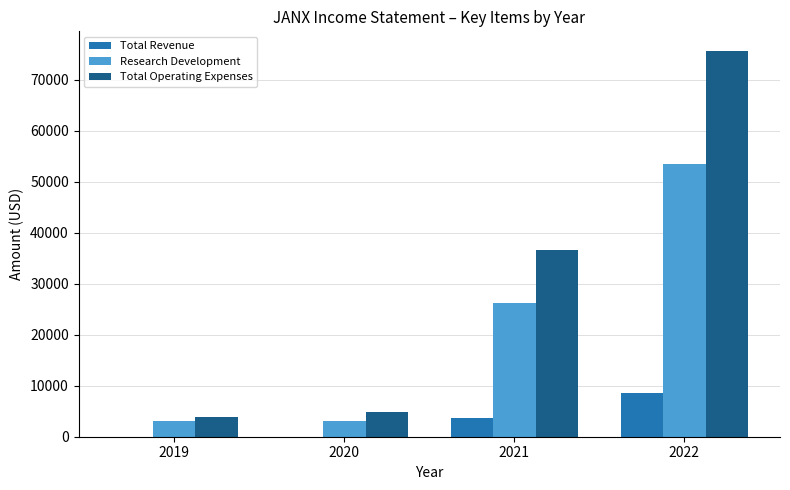

Reading right to left, extract all data points from this chart.

Total Revenue: 8600	3600	0	0
Research Development: 53400	26200	3000	3000
Total Operating Expenses: 75700	36600	4800	3800